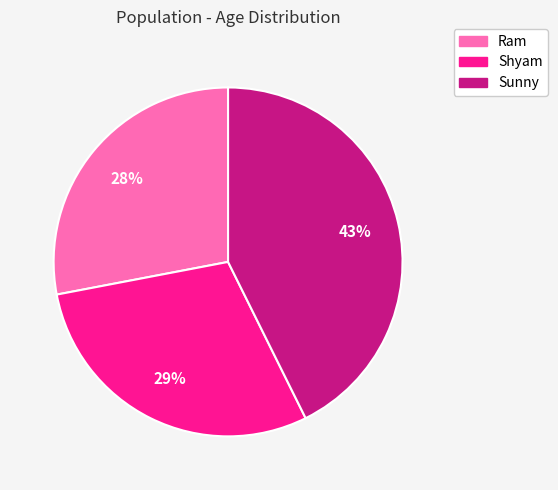

What is the ratio of the value at Ram to the value at Sunny?

0.7